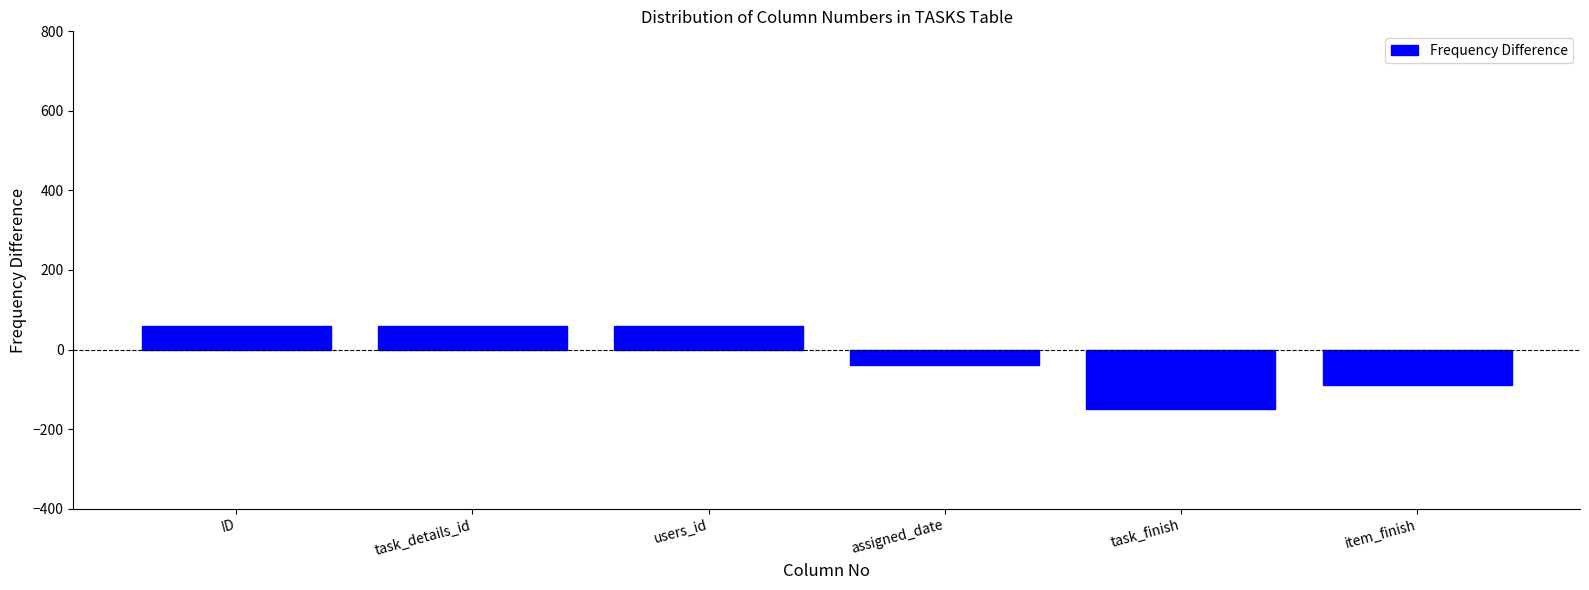

Reading left to right, transcribe all the data shown in this chart.

60	60	60	-40	-150	-90